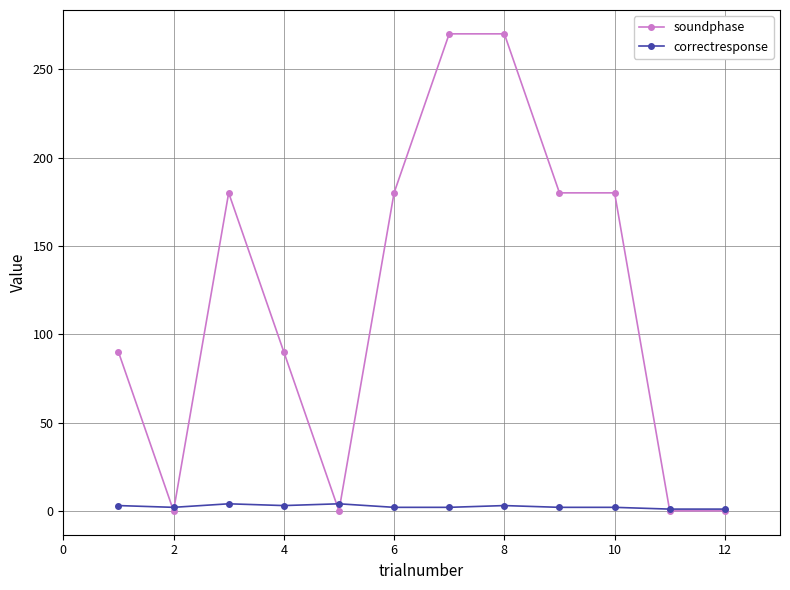

What is the difference between the second highest and minimum values in the correctresponse series?

3